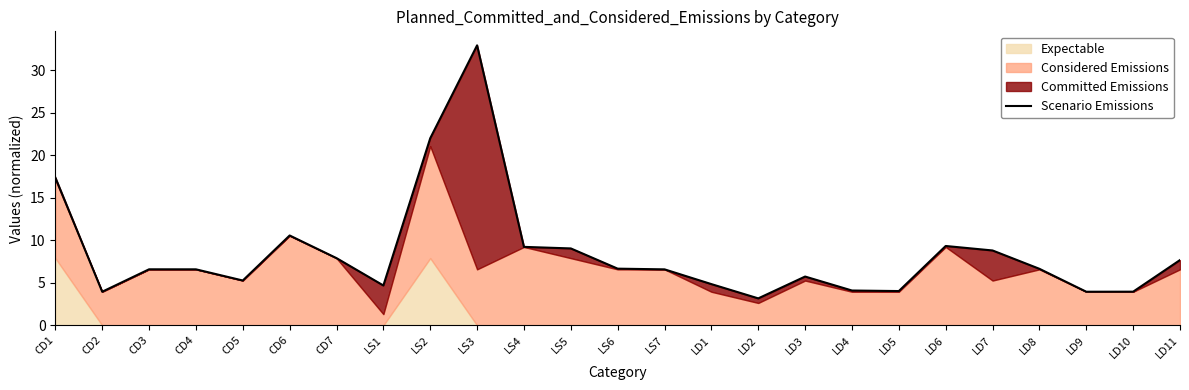

How many lines are shown in the chart?

1